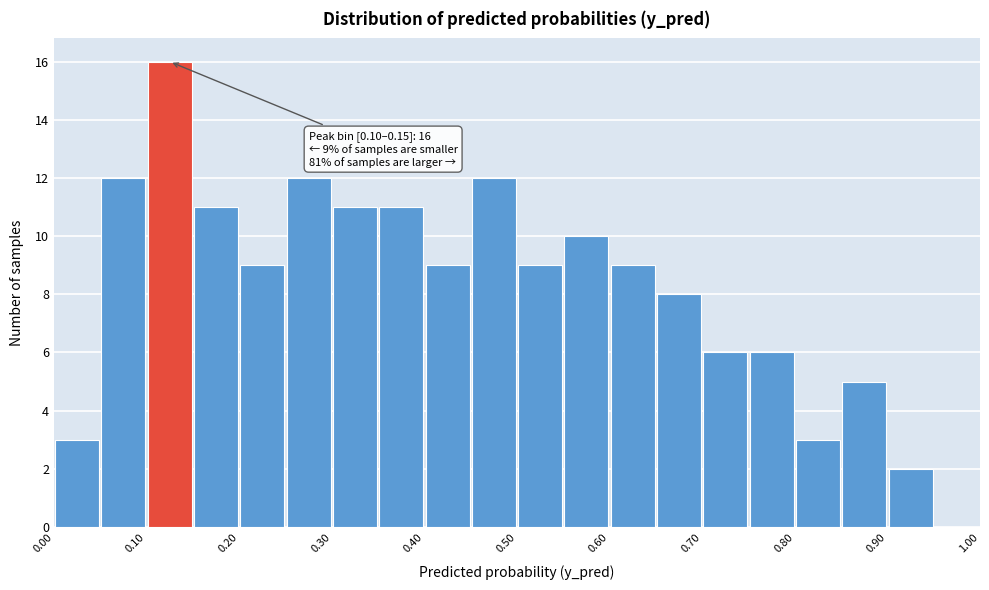

Which range on the x-axis has the tallest bar?

0.10 to 0.15